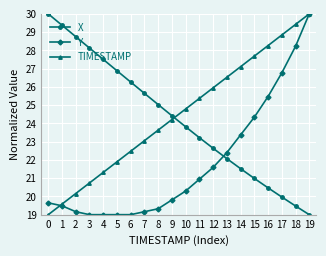

The TIMESTAMP series shows 38.4 at 14. True or false?

False